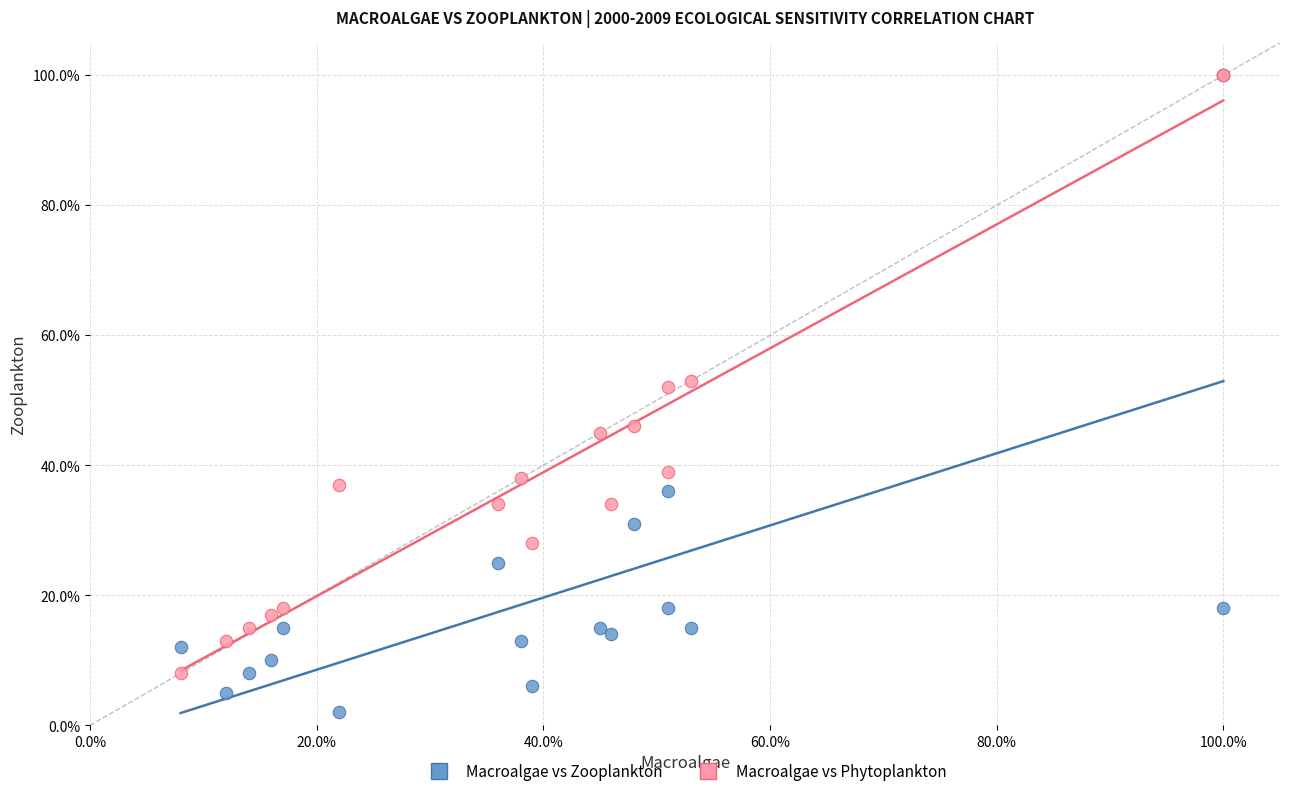

Which series reaches the minimum Y coordinate?

Macroalgae vs Zooplankton